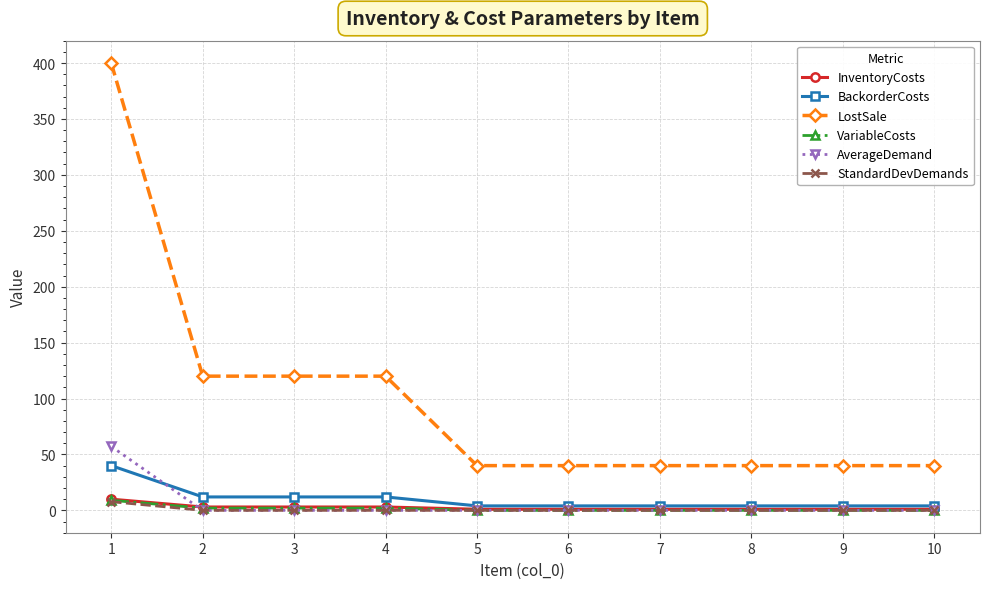

What is the maximum value for AverageDemand?

57.1